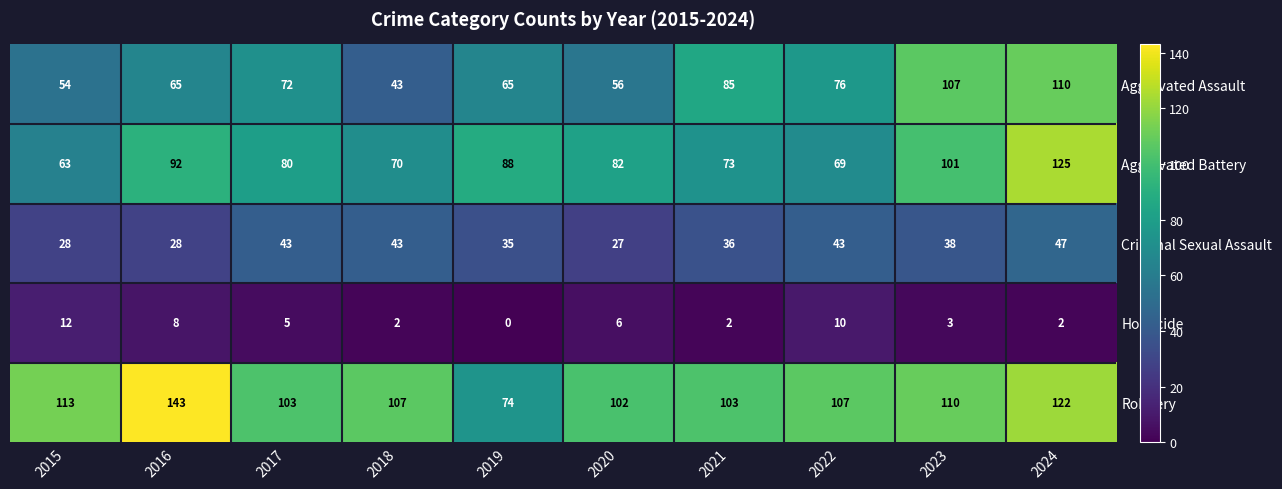

At 2017, list the series in order from largest to smallest.

Robbery, Aggravated Battery, Aggravated Assault, Criminal Sexual Assault, Homicide